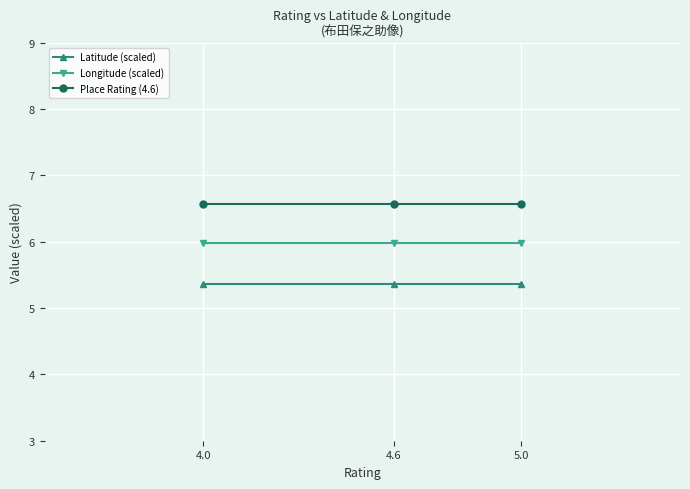

Is it true that Latitude (scaled) equals 5.4 at 4.6?

True